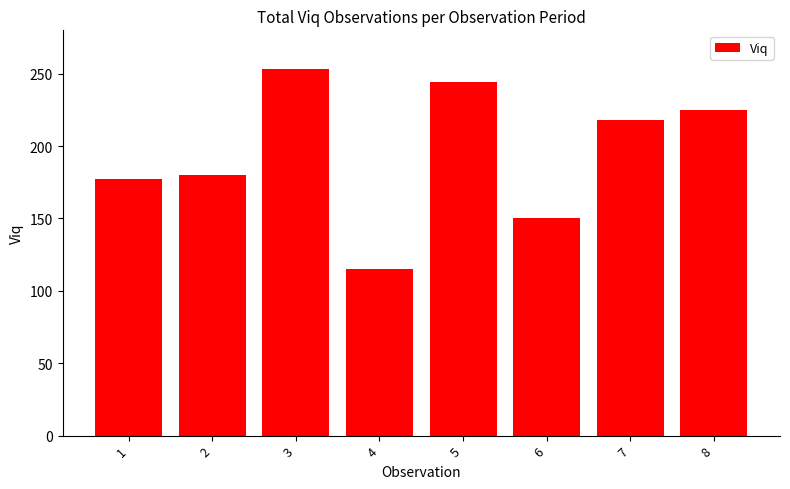

Which category has the lowest value across all series?

4